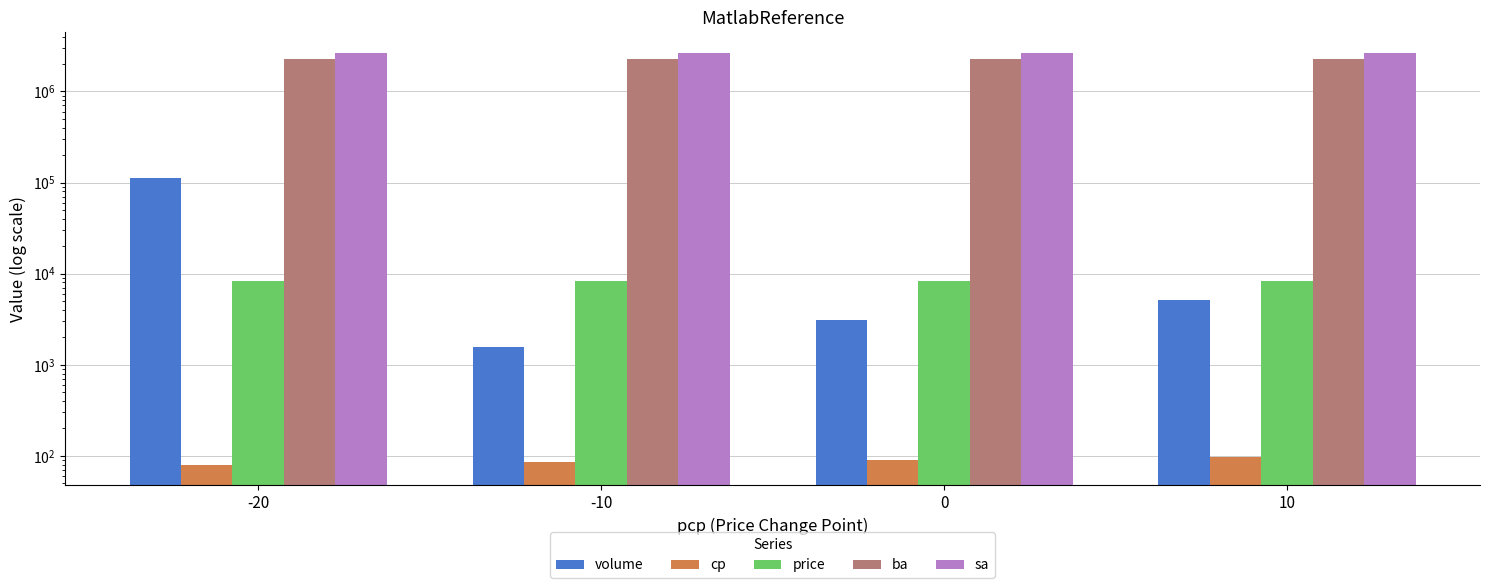

The value of cp at -20 is 80.0. True or false?

True